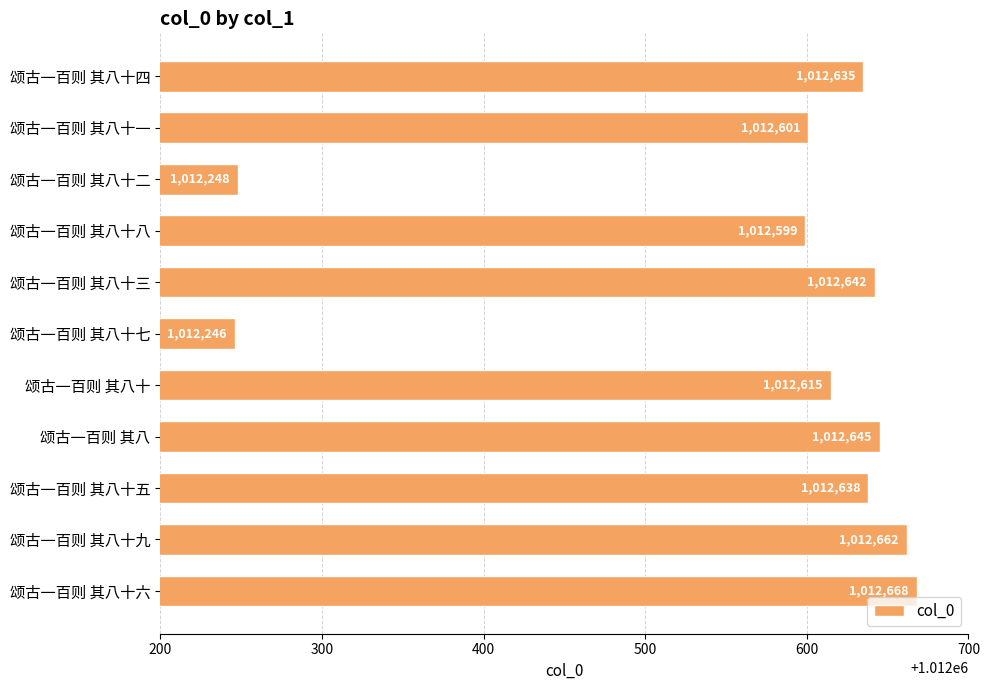

Does the chart contain any negative values?

No